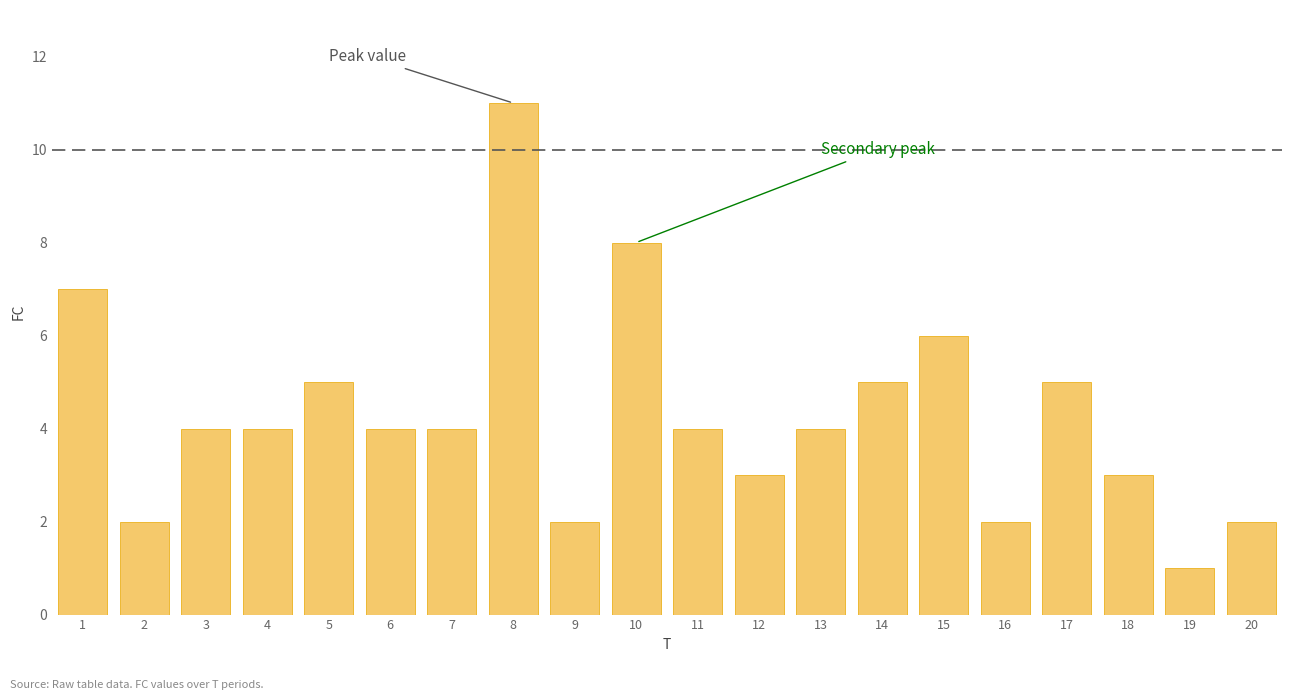

Reading right to left, what are all the values shown in this chart?

20=2	19=1	18=3	17=5	16=2	15=6	14=5	13=4	12=3	11=4	10=8	9=2	8=11	7=4	6=4	5=5	4=4	3=4	2=2	1=7